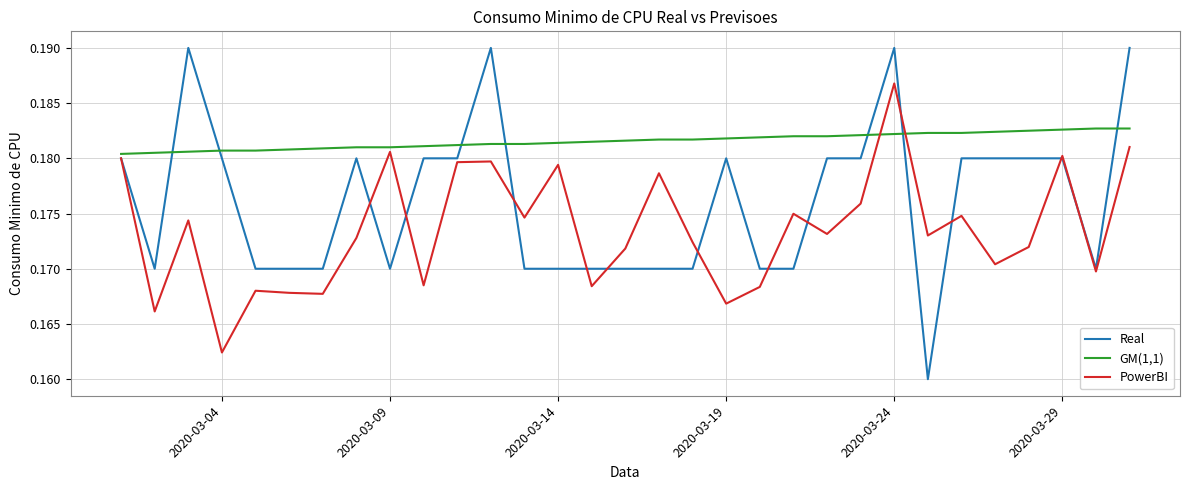

Which series has the largest range (max minus min)?

Real